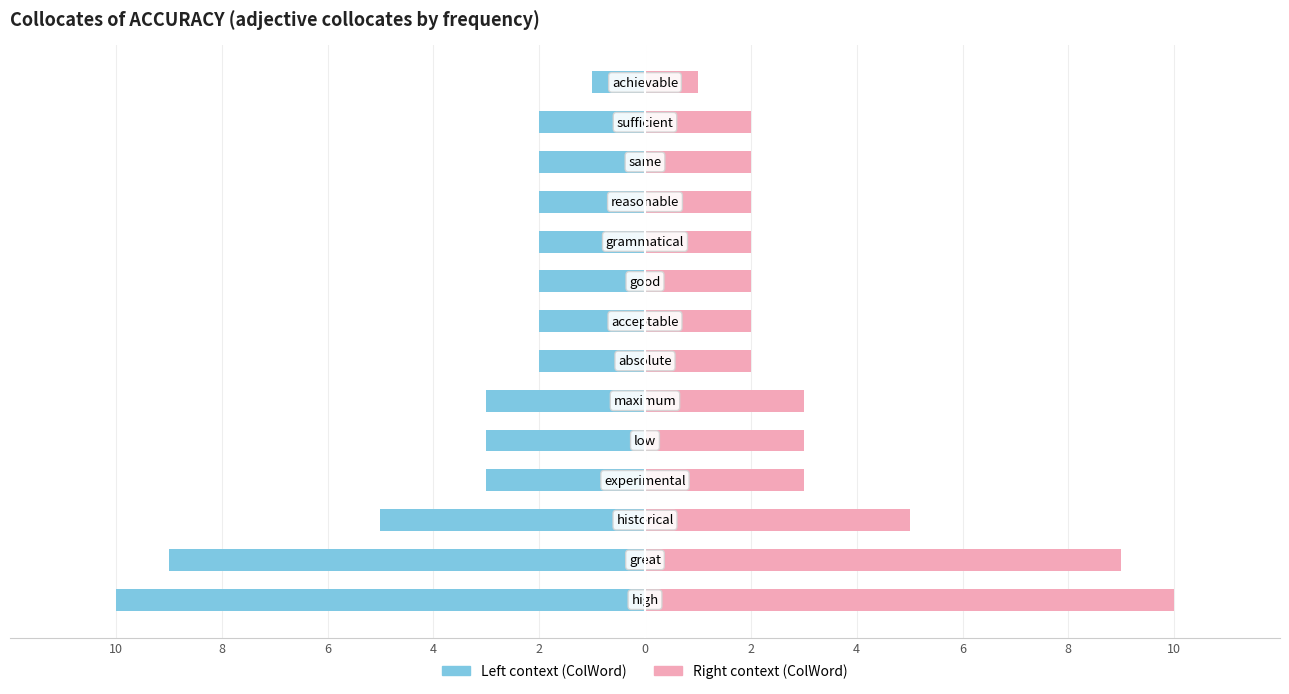

True or false: Frequency (right) has a value of 5 at 0.

False